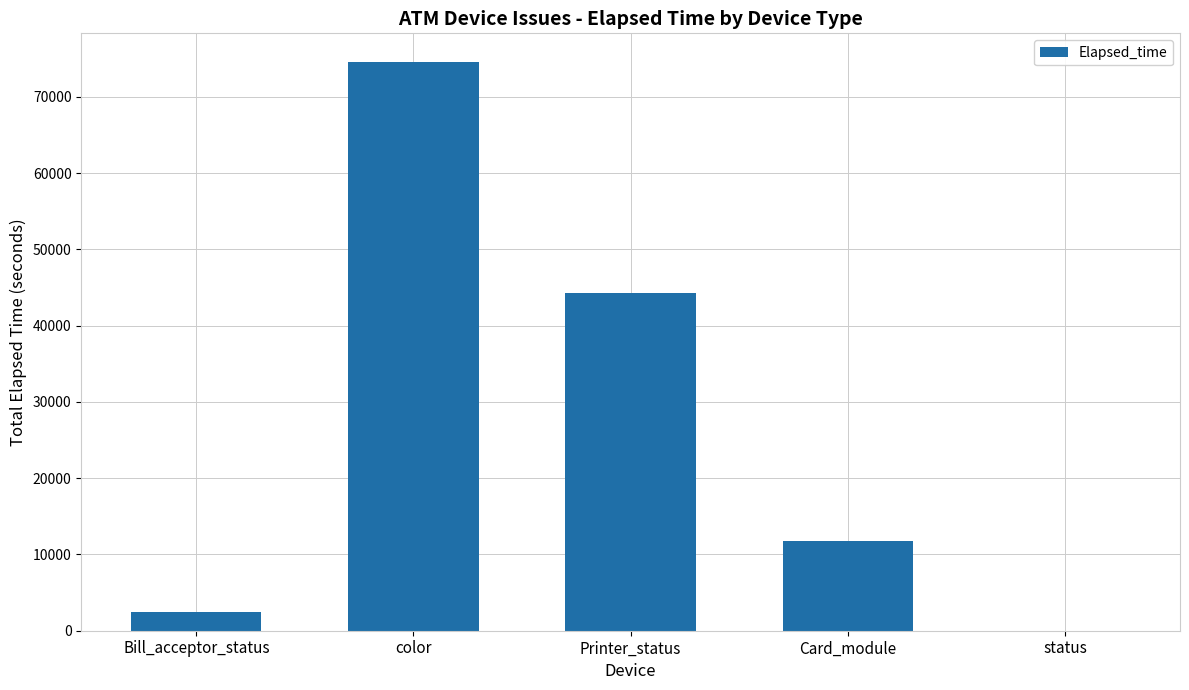

What is the maximum value shown in the chart?

74604